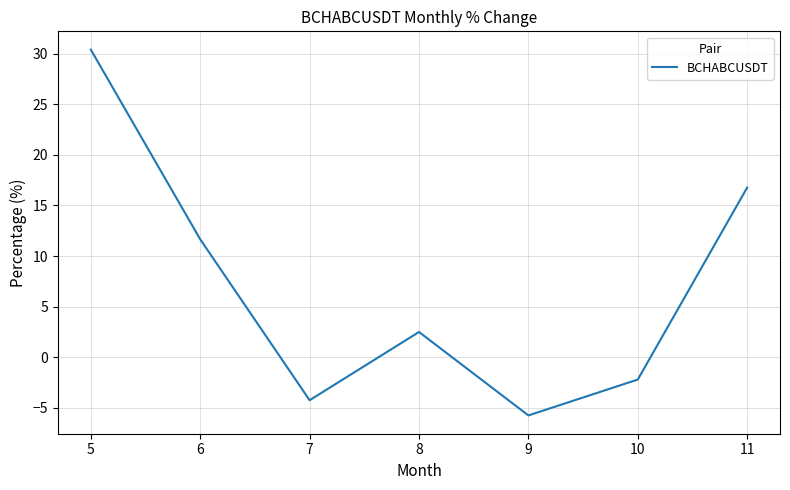

Which category has the lowest value across all series?

9